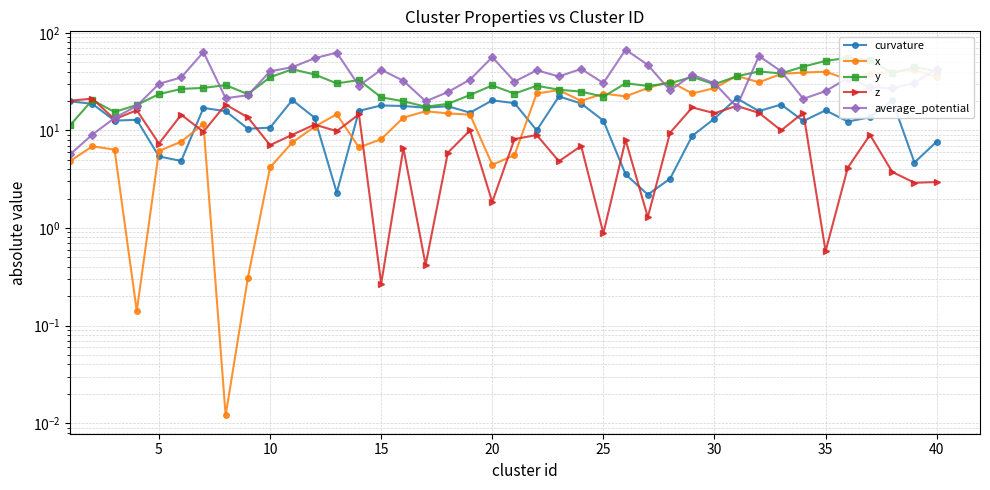

What is the maximum value for curvature?

22.3